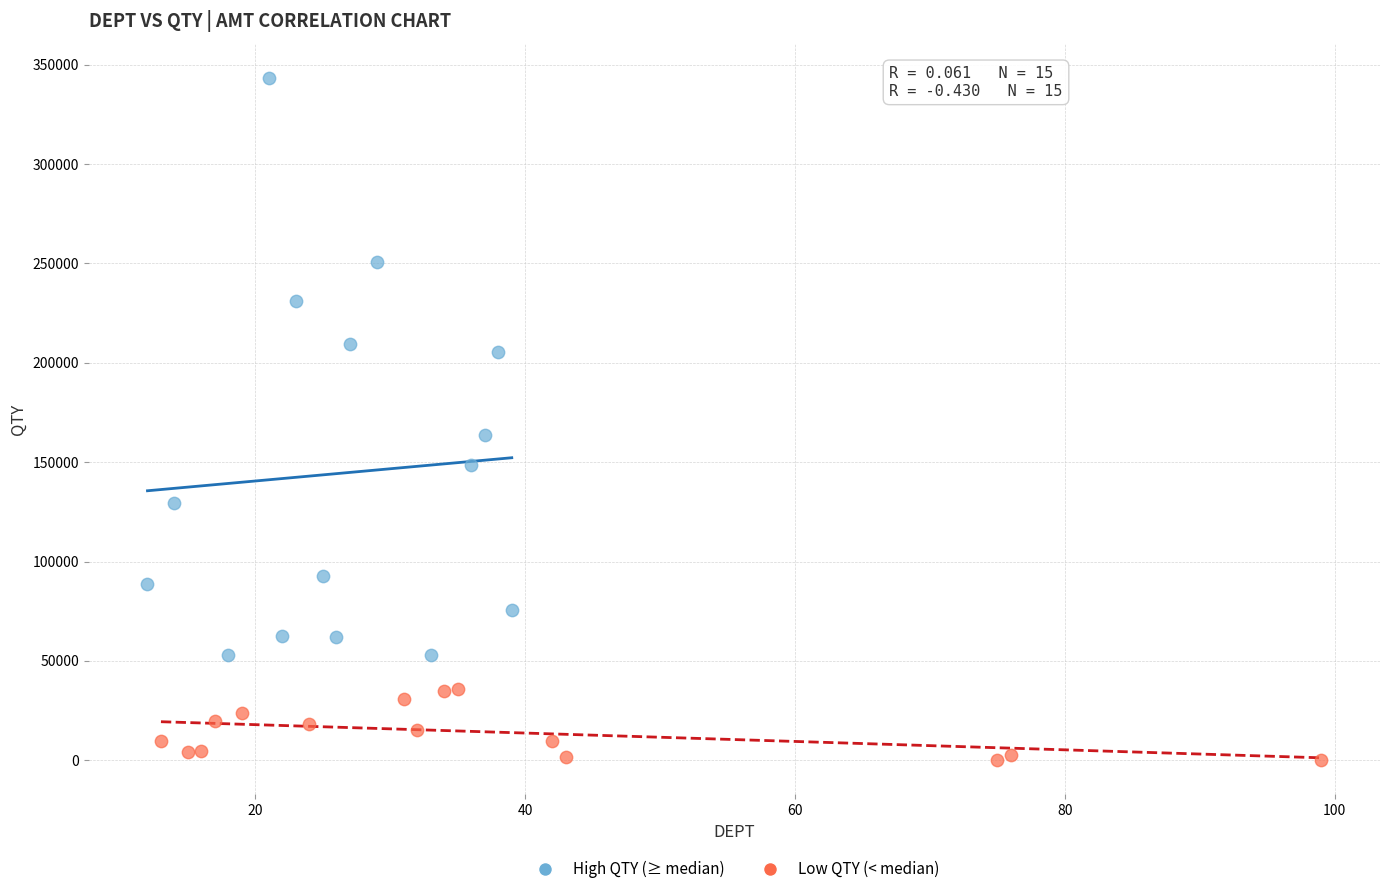

Which series reaches the maximum Y coordinate?

High QTY (≥ median)